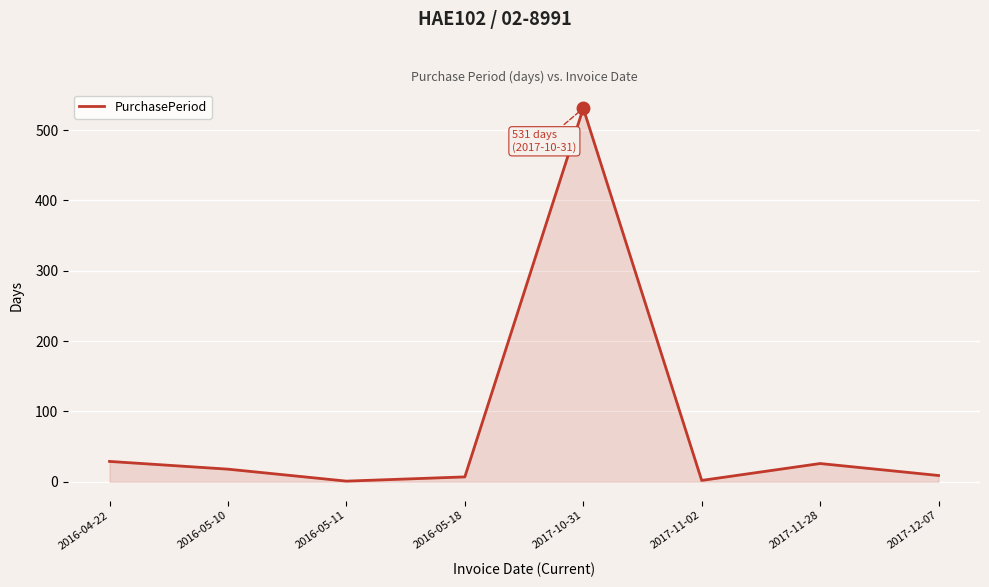

The chart shows a value of 7 at 2016-05-18. True or false?

True